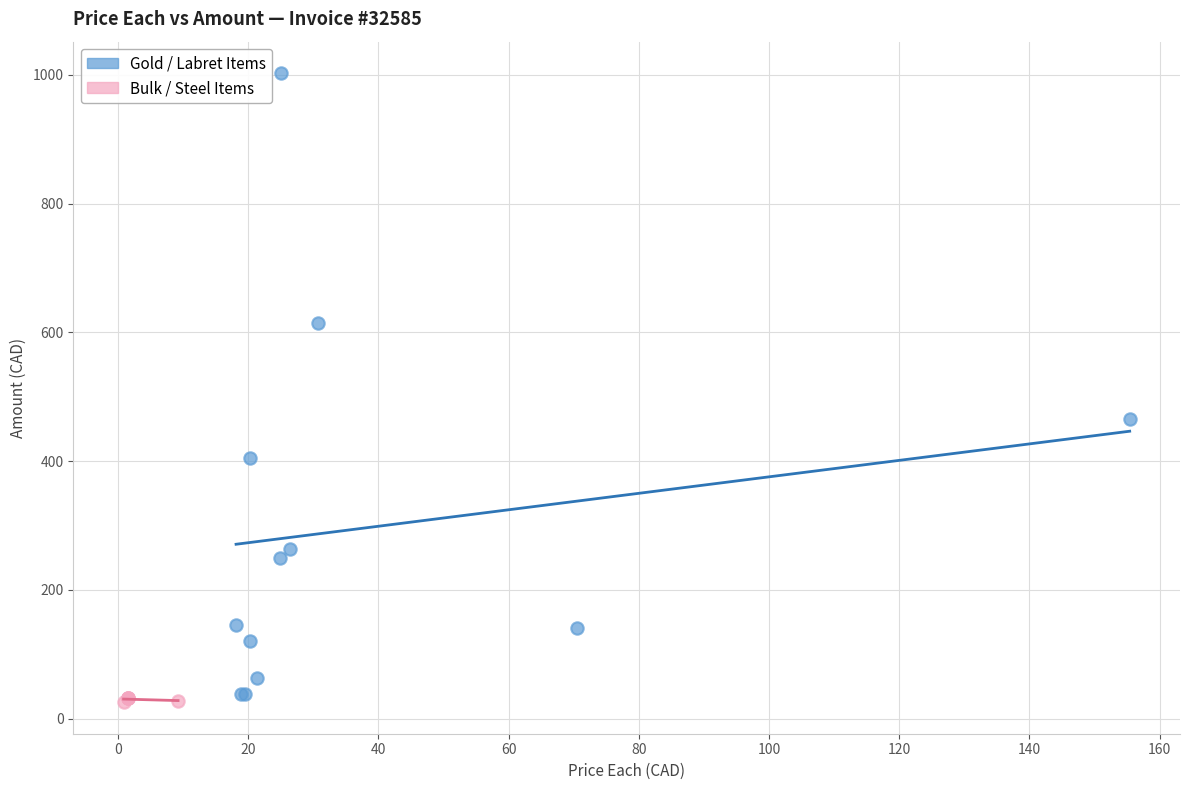

Which series contains the highest Y value?

Gold / Labret Items